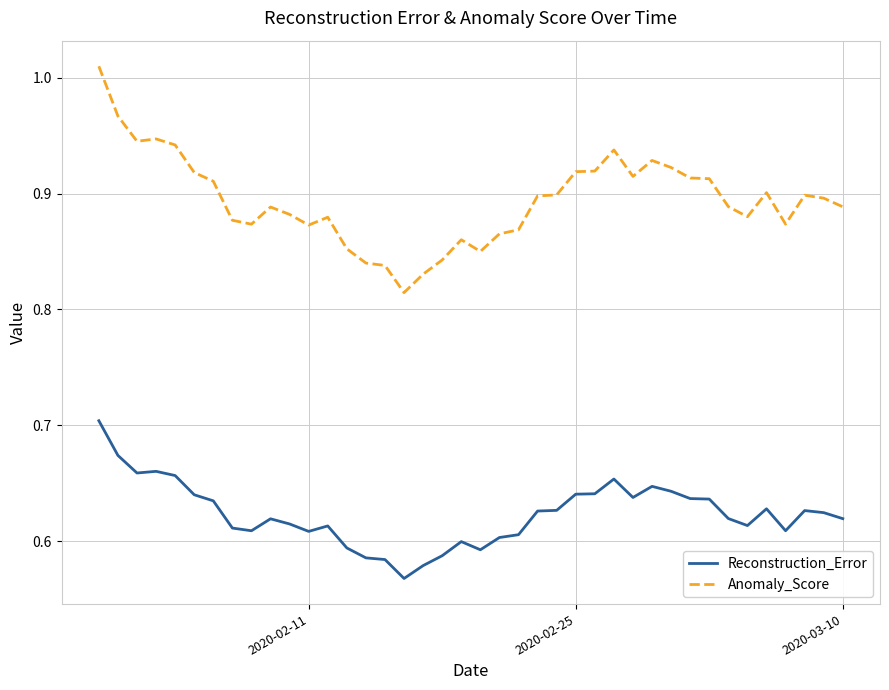

Which series has the largest total across all categories?

Anomaly_Score